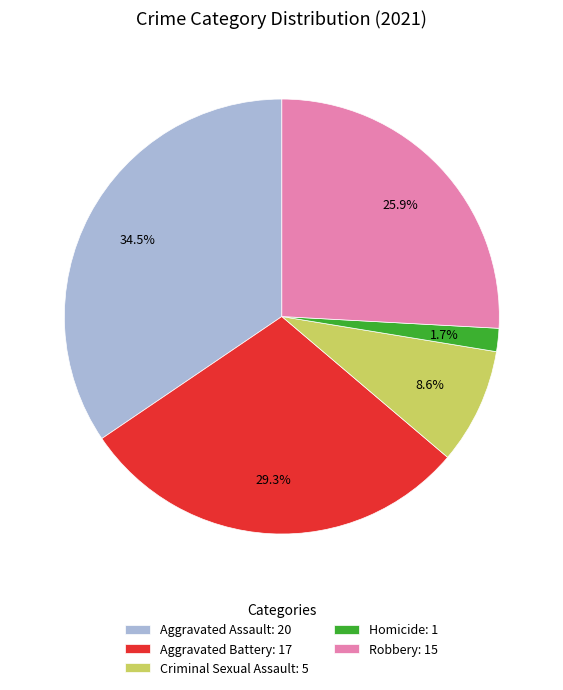

Approximately how many times larger is the value at Homicide compared to Aggravated Battery?

0.1